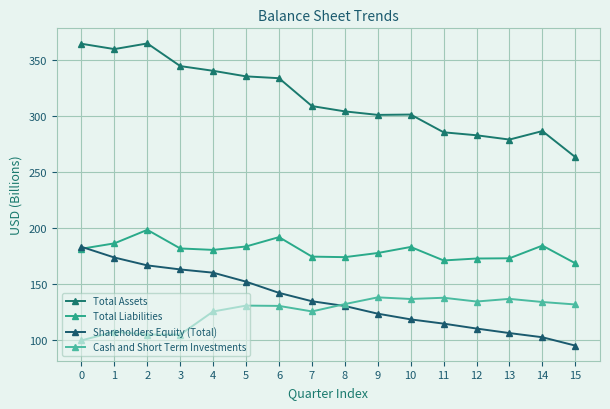

At which category is the sum across all series the highest?

2